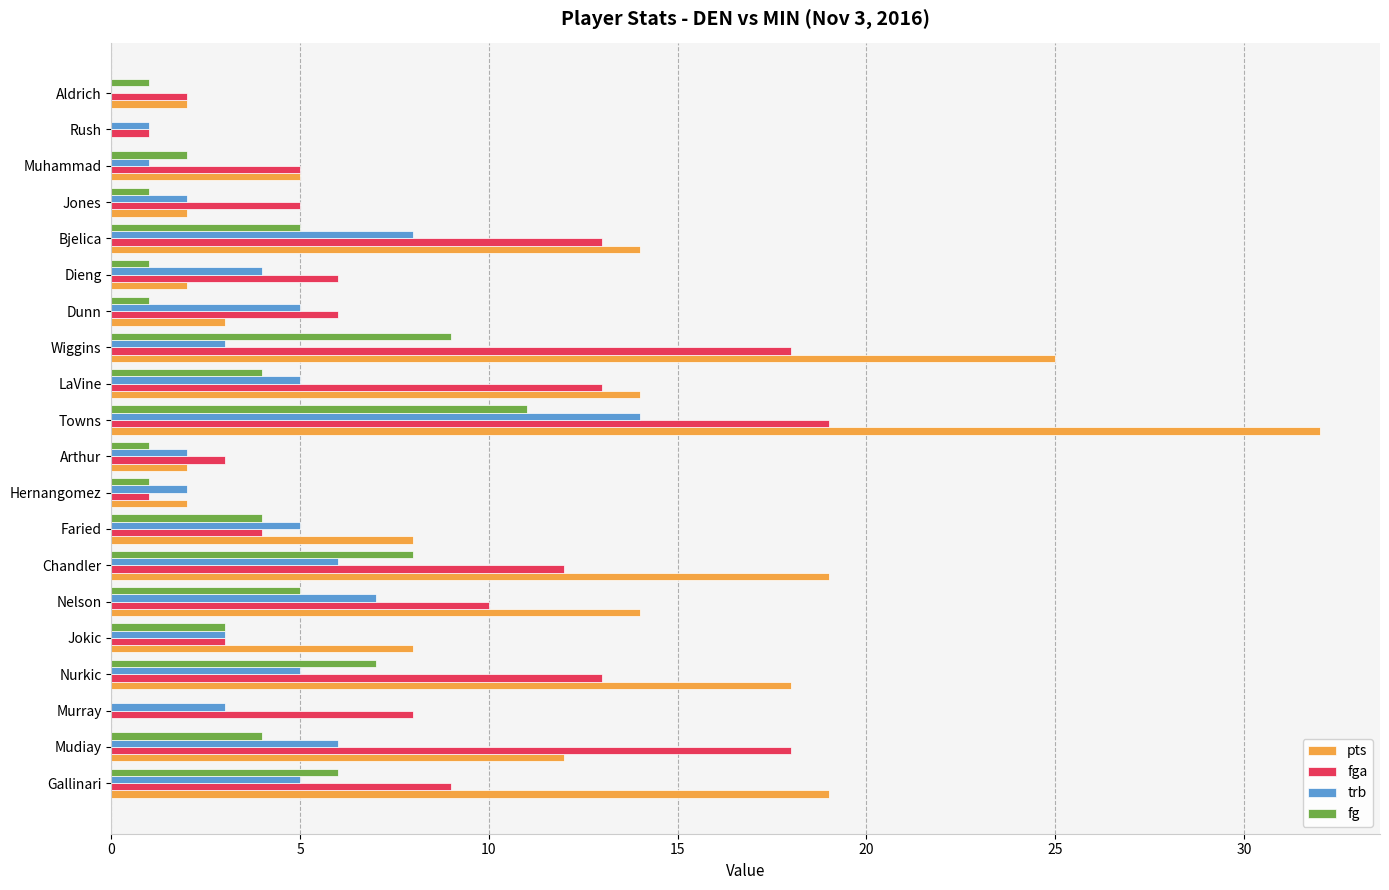

The trb series shows 13 at Bjelica. True or false?

False